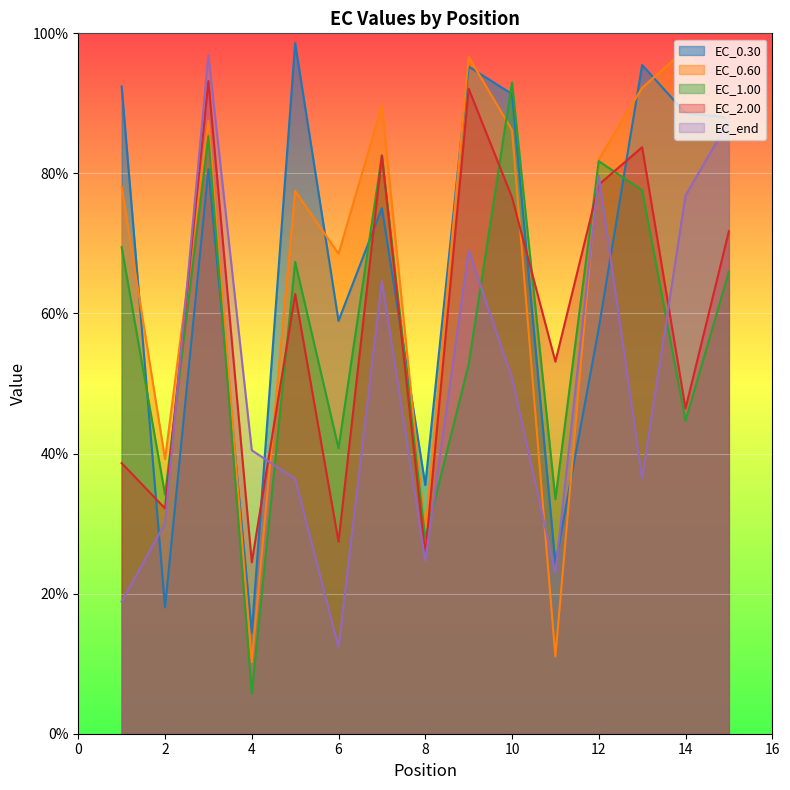

The EC_0.60 series shows 156.5 at 13. True or false?

False